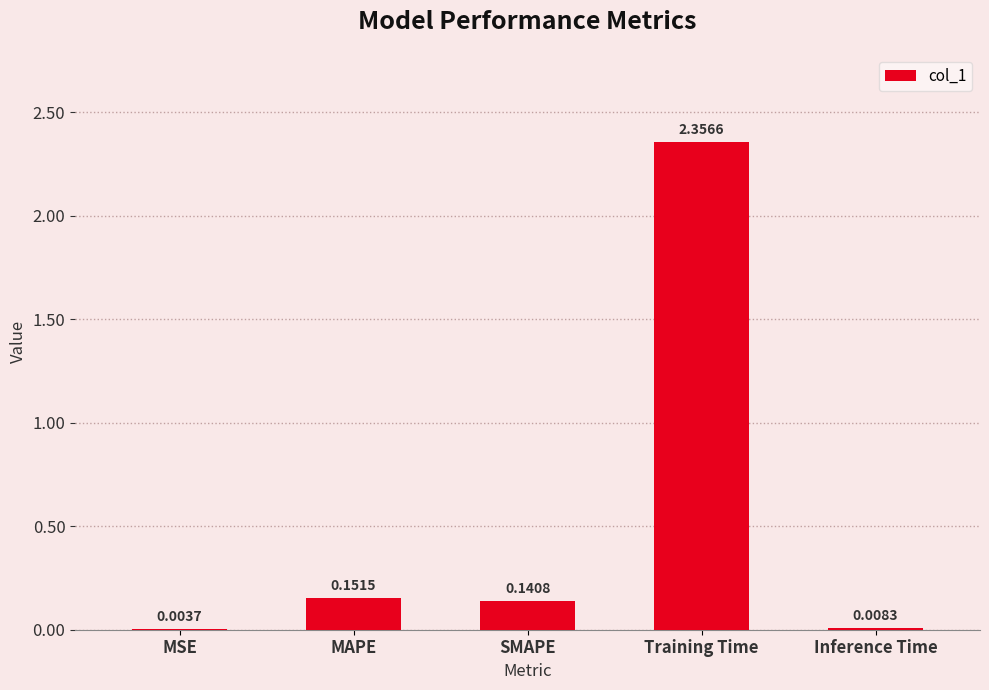

What is the sum of all values?

2.7